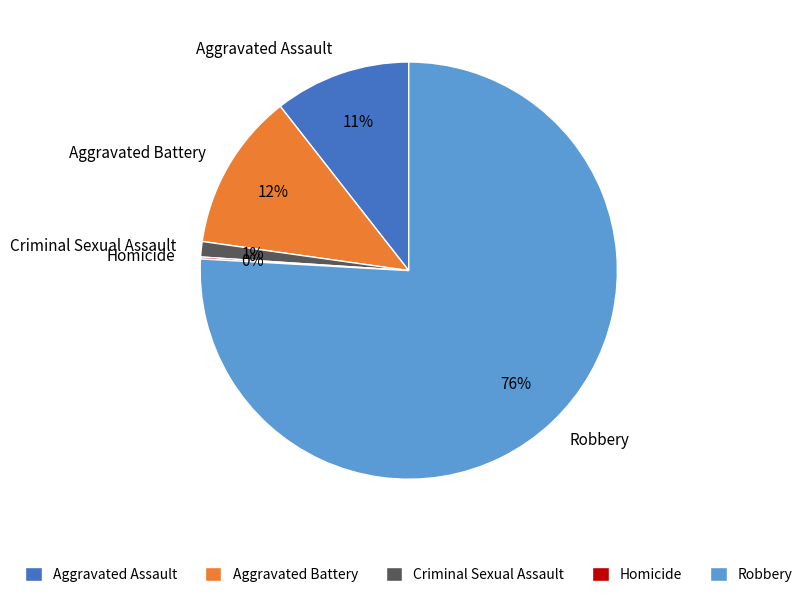

What percentage is the Criminal Sexual Assault slice, to the nearest percent?

1%